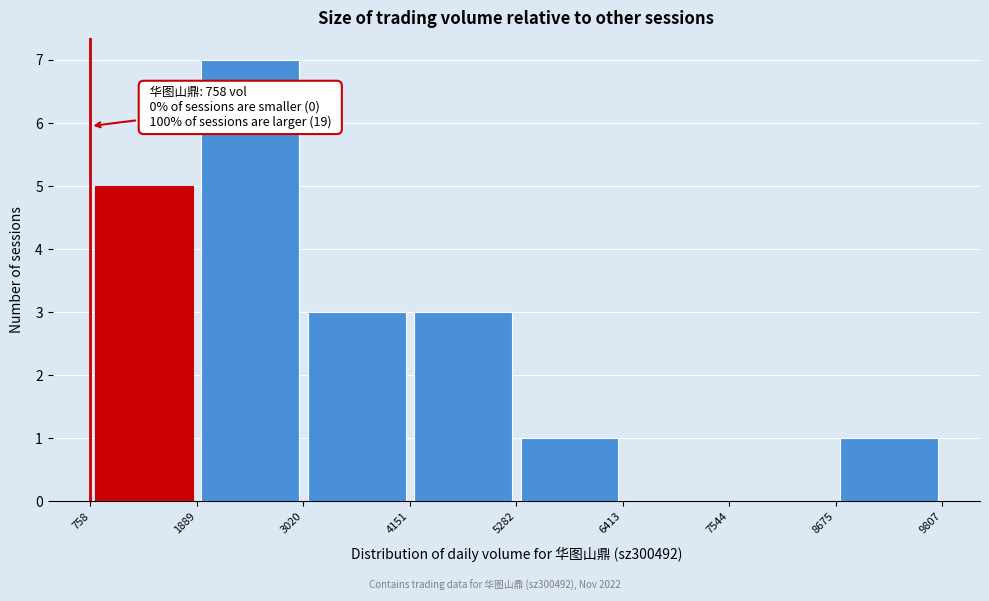

Which range on the x-axis has the tallest bar?

1889 to 3020